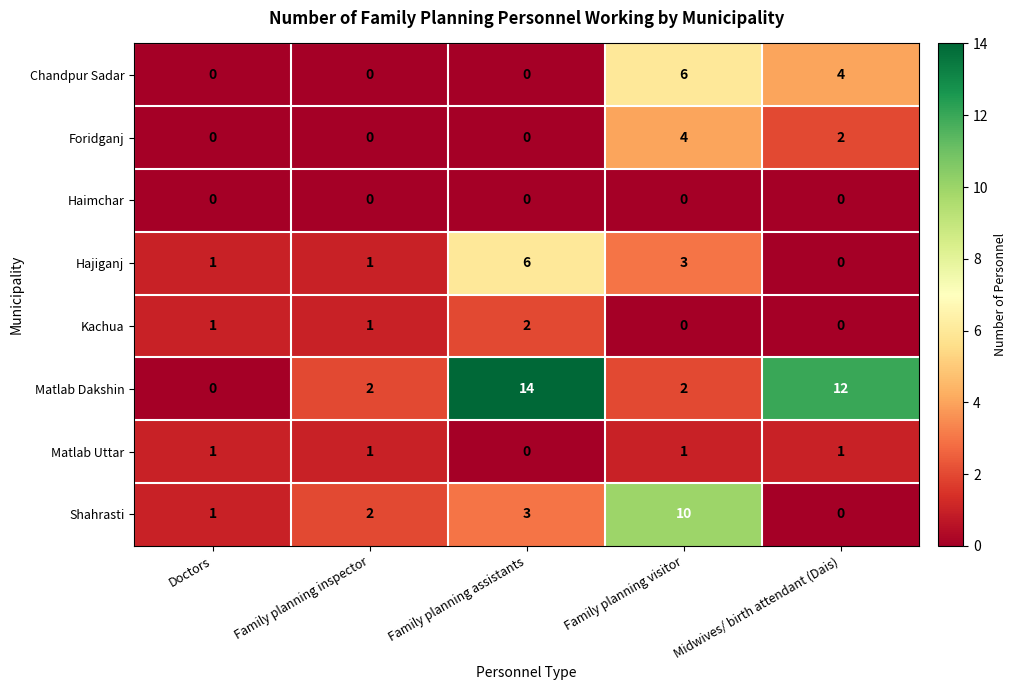

What is the total value across all series at Family planning visitor?

26